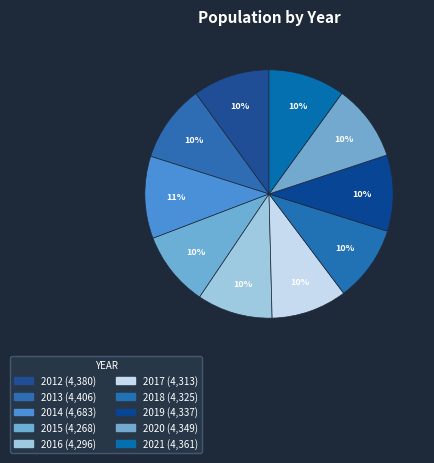

To the nearest percent, what is the average slice percentage?

10%